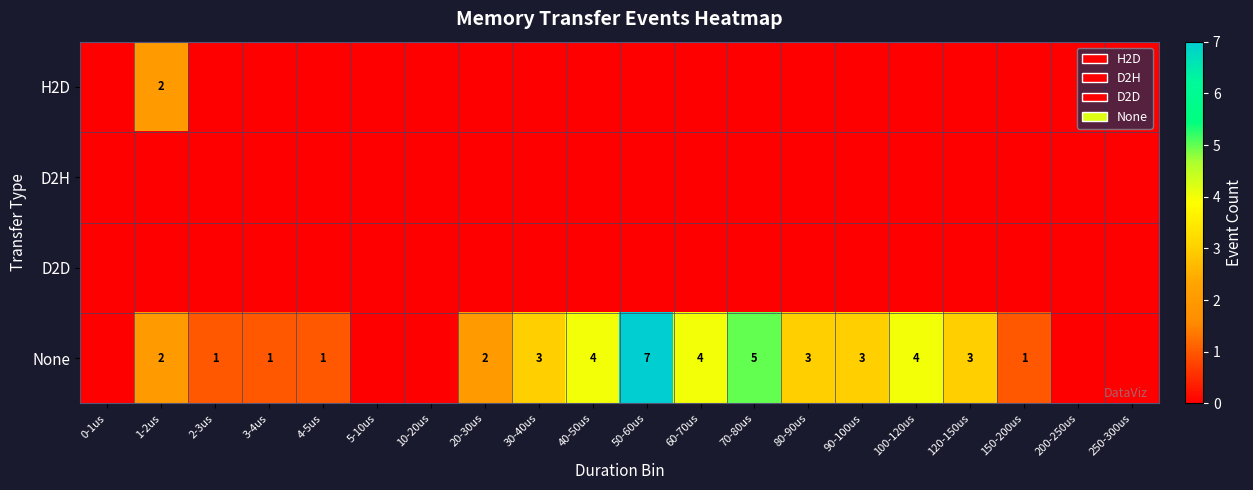

How many positive values does the H2D series have?

1